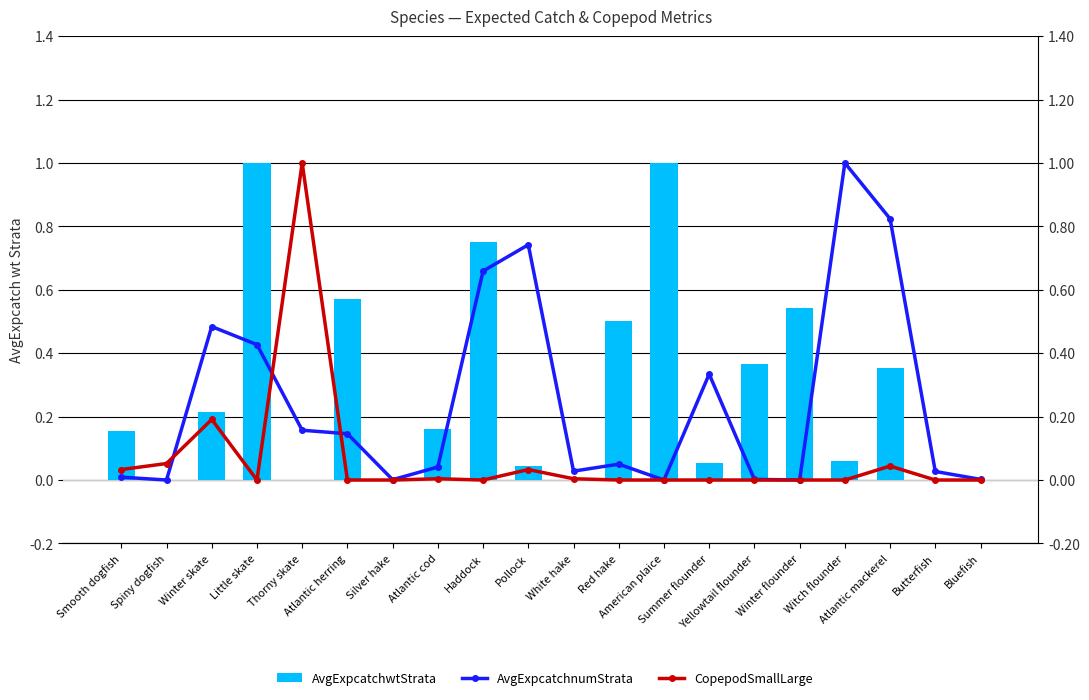

The value of AvgExpcatchwtStrata at Pollock is 0.0. True or false?

True